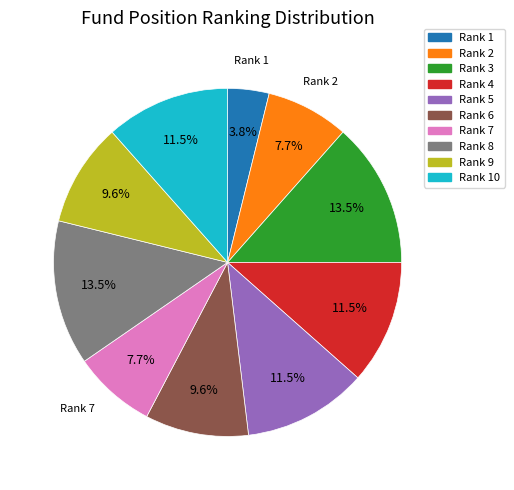

Does any single category account for the majority?

No